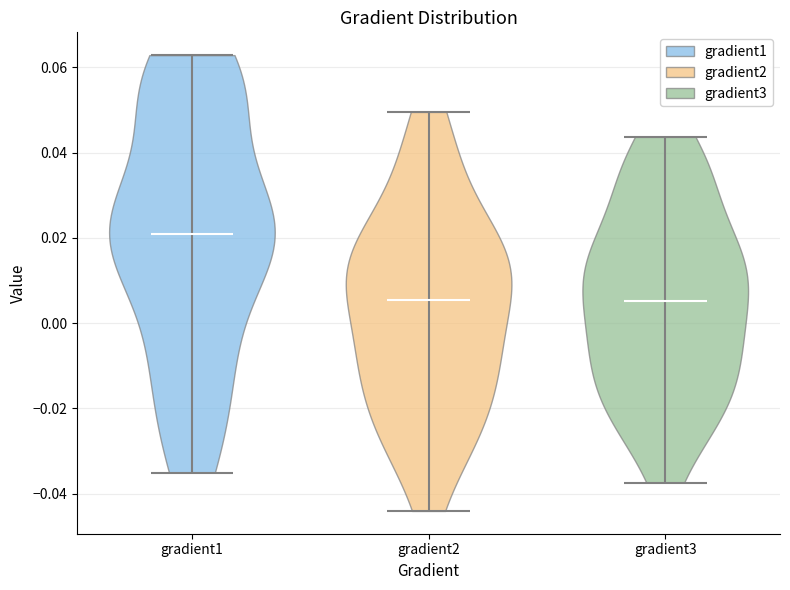

Reading left to right, read every violin against the y-axis: where its median line is, and the lowest and highest points it reaches. The values are not printed on the chart, so give them approximately, as read against the axis.

gradient1: median line 0.020, lowest point -0.036, highest point 0.062
gradient2: median line 0.006, lowest point -0.044, highest point 0.050
gradient3: median line 0.006, lowest point -0.038, highest point 0.044